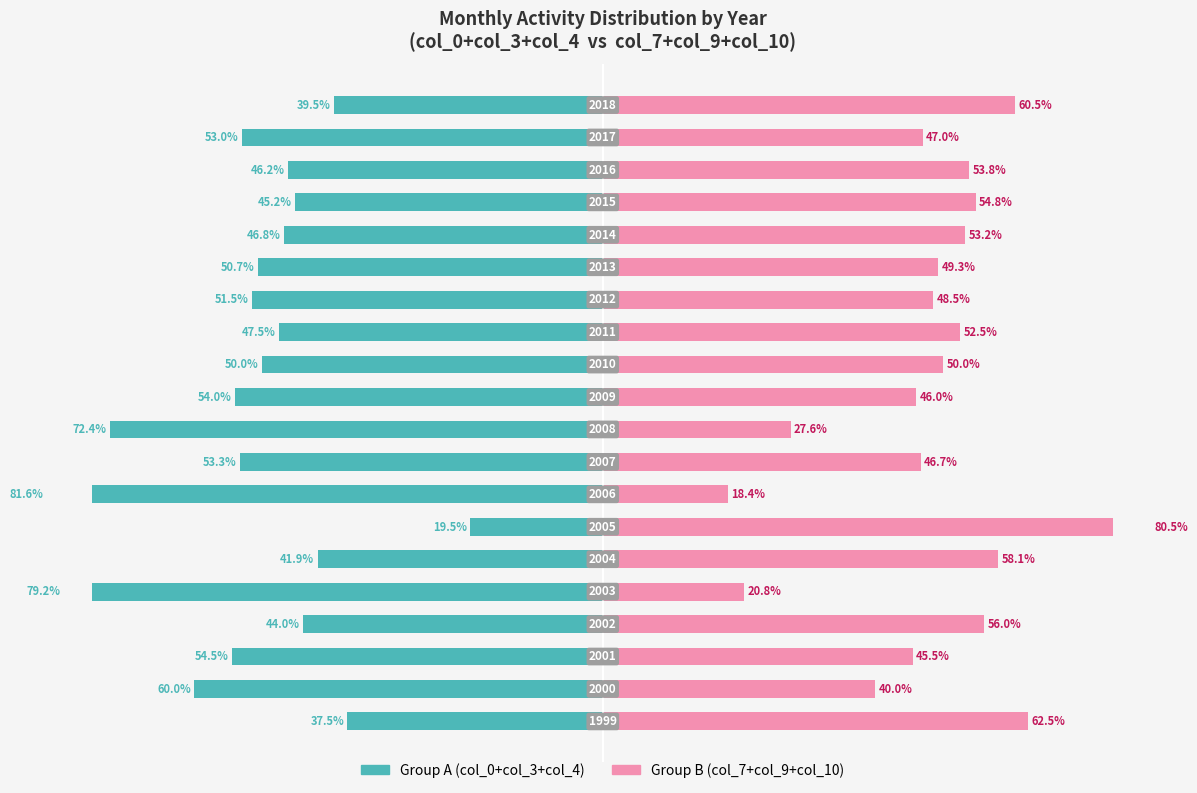

How many data points in Group B (col_7+col_9+col_10) are less than 50?

10